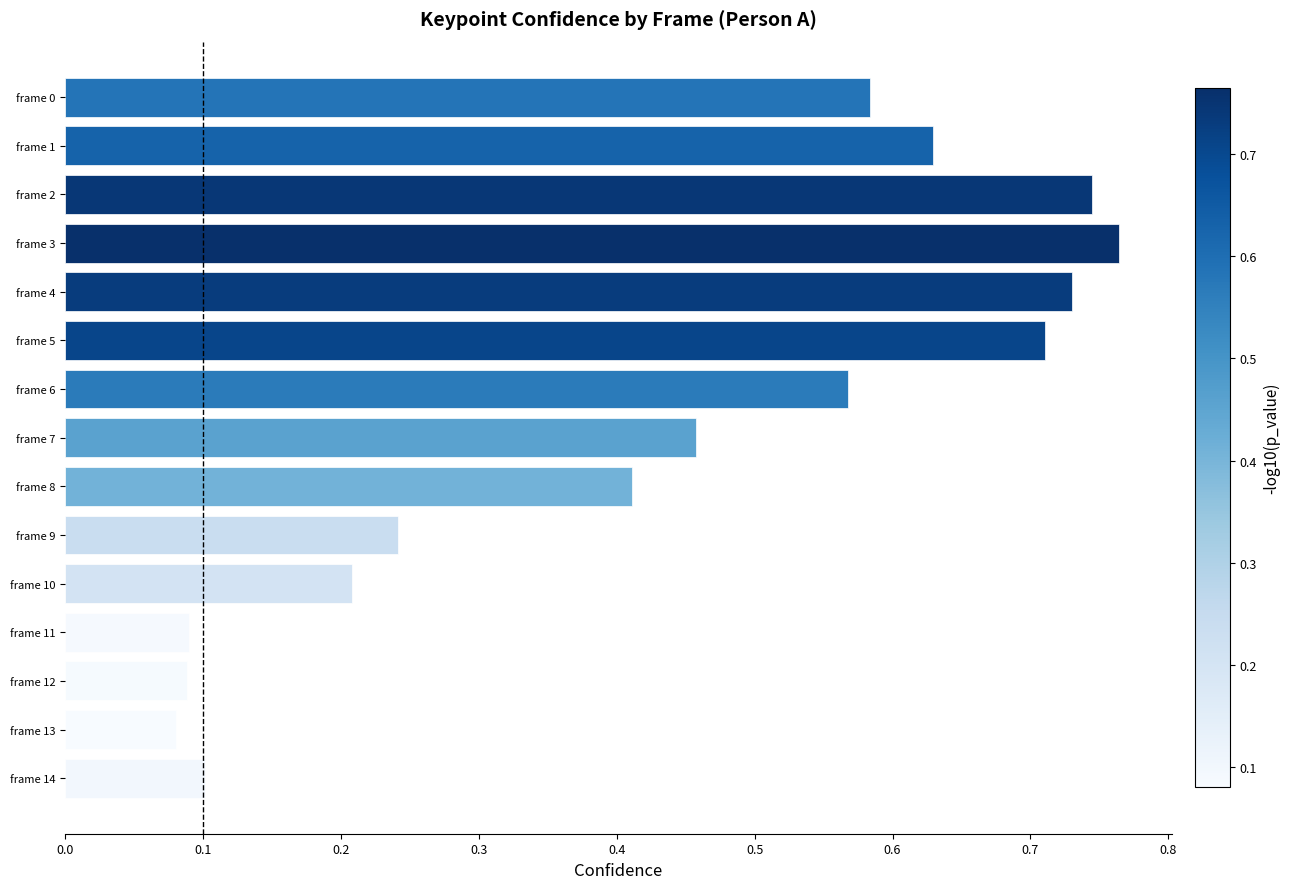

What is the sum of all values?

6.4